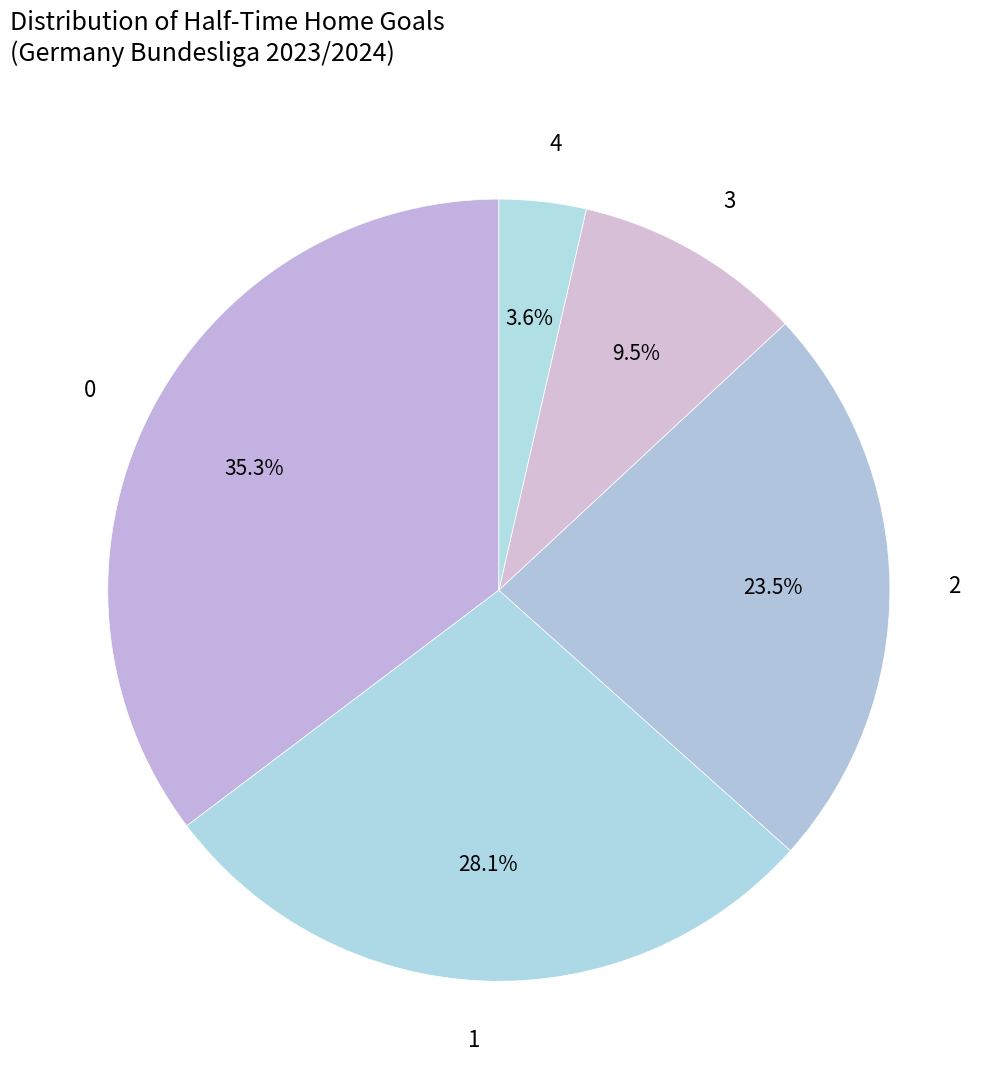

Is there any slice that represents more than half of the pie?

No